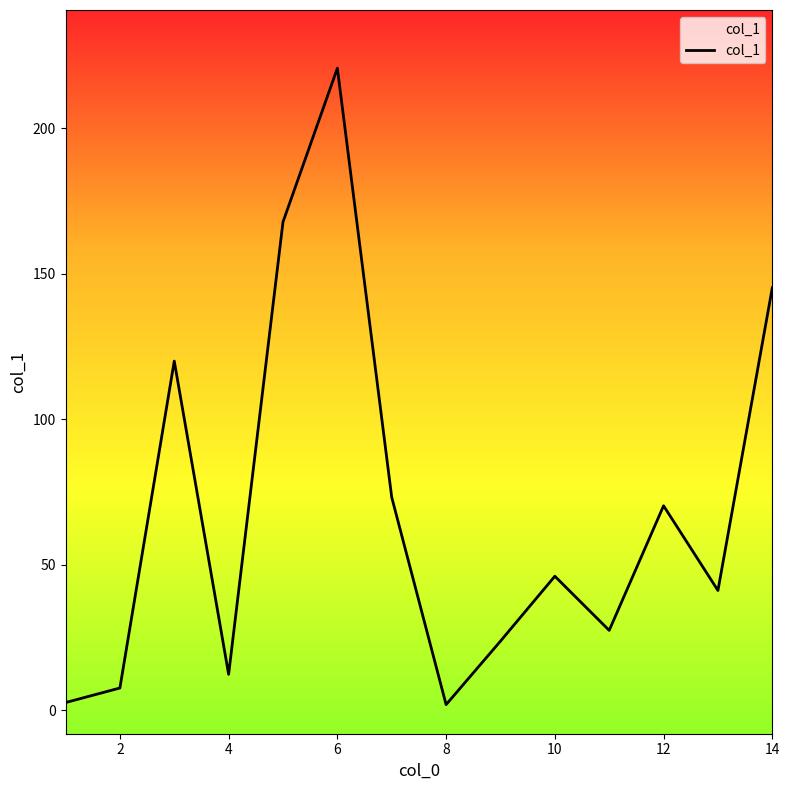

How many interior local valleys (lower than both neighbors) does the data have?

4